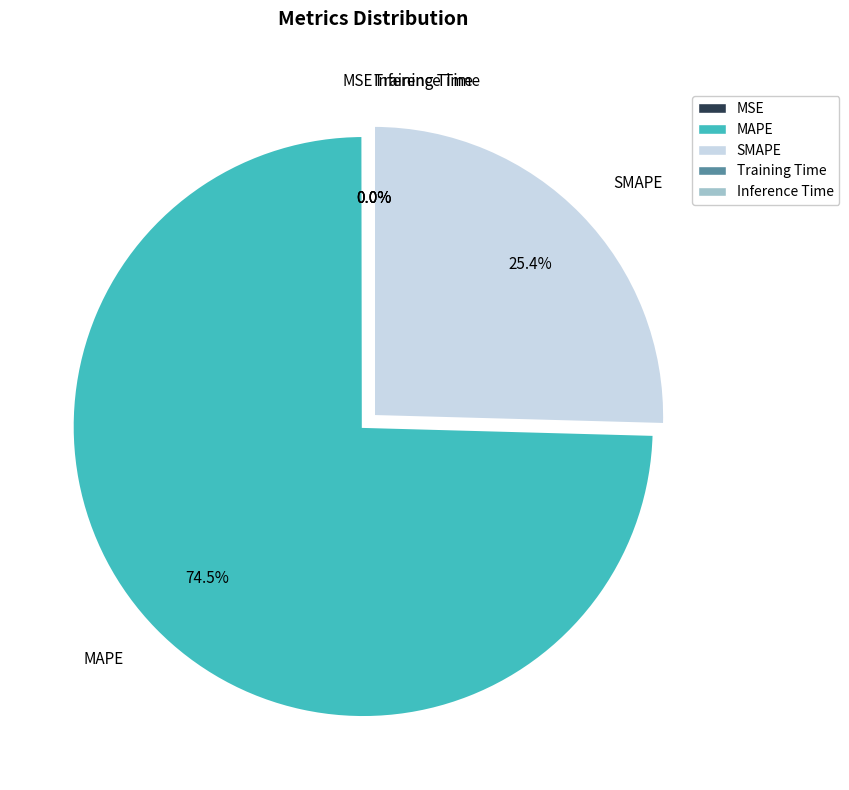

Between MAPE and SMAPE, which is larger?

MAPE